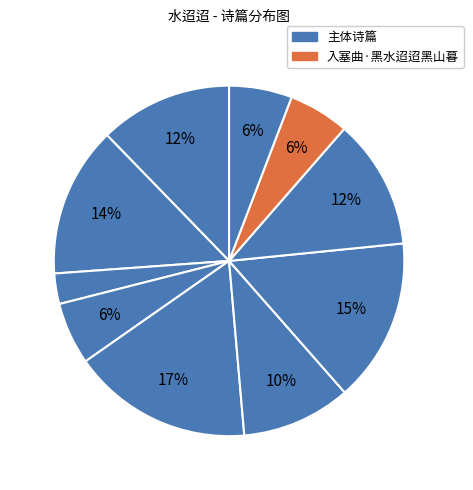

Count the number of slices in the pie.

10